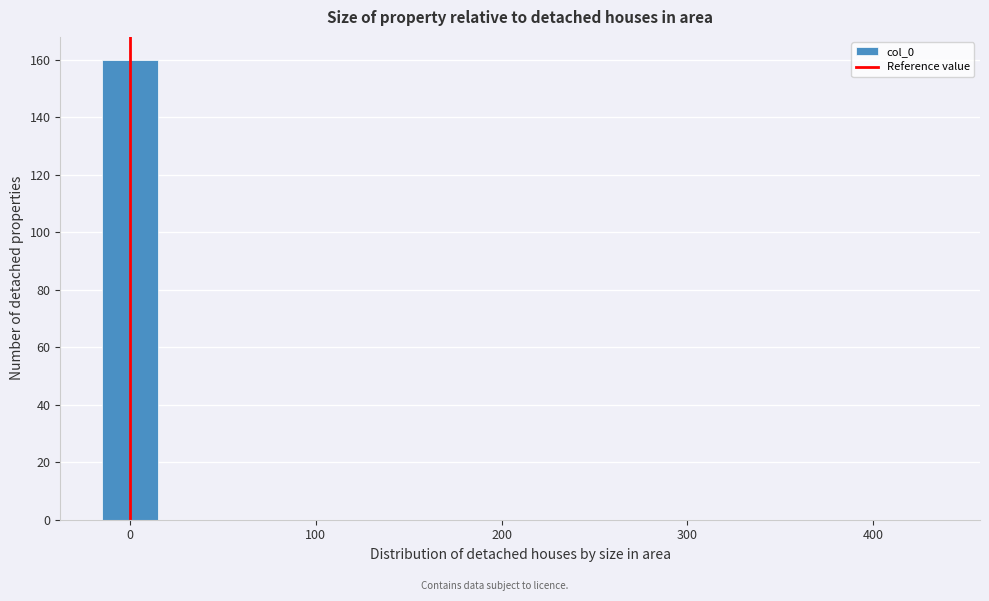

Read against the x-axis, roughly where is the centre of the tallest bar?

0